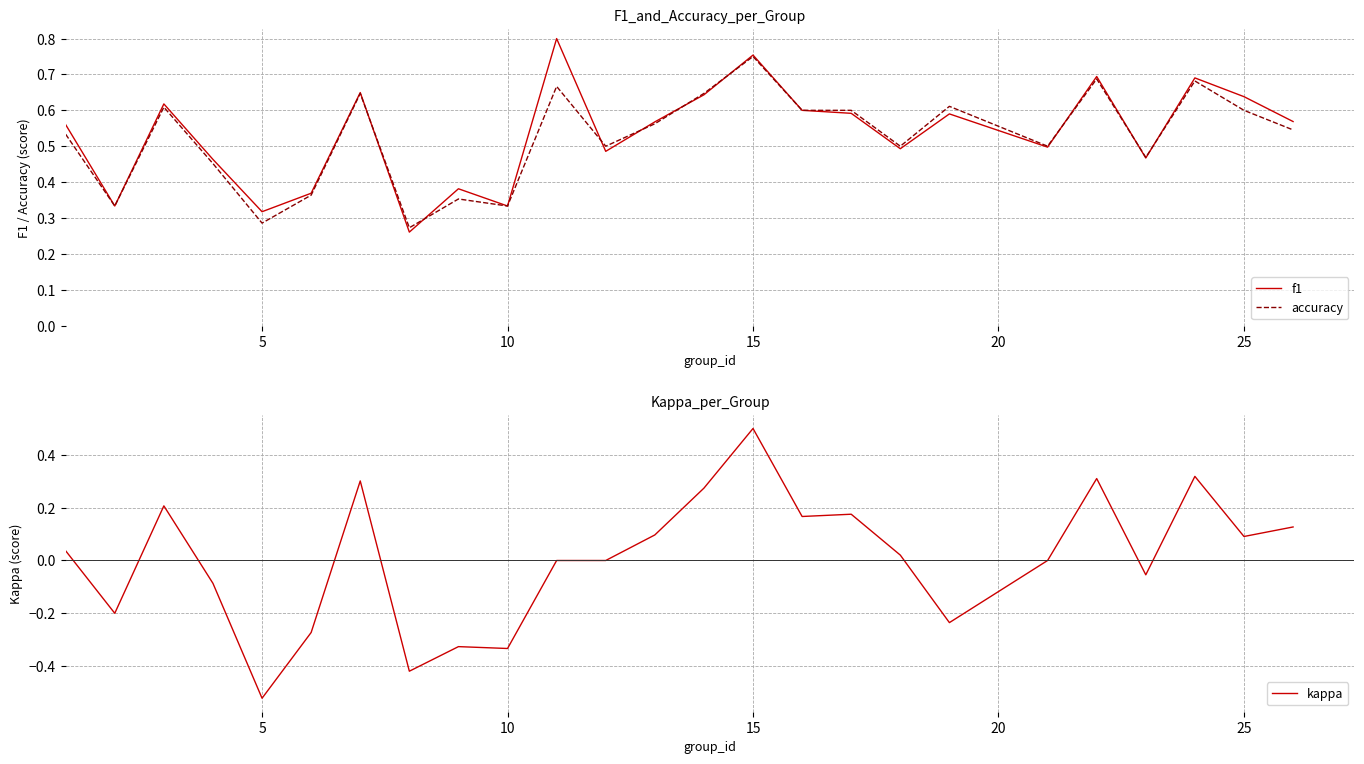

Is it true that accuracy equals 0.6 at 25?

True